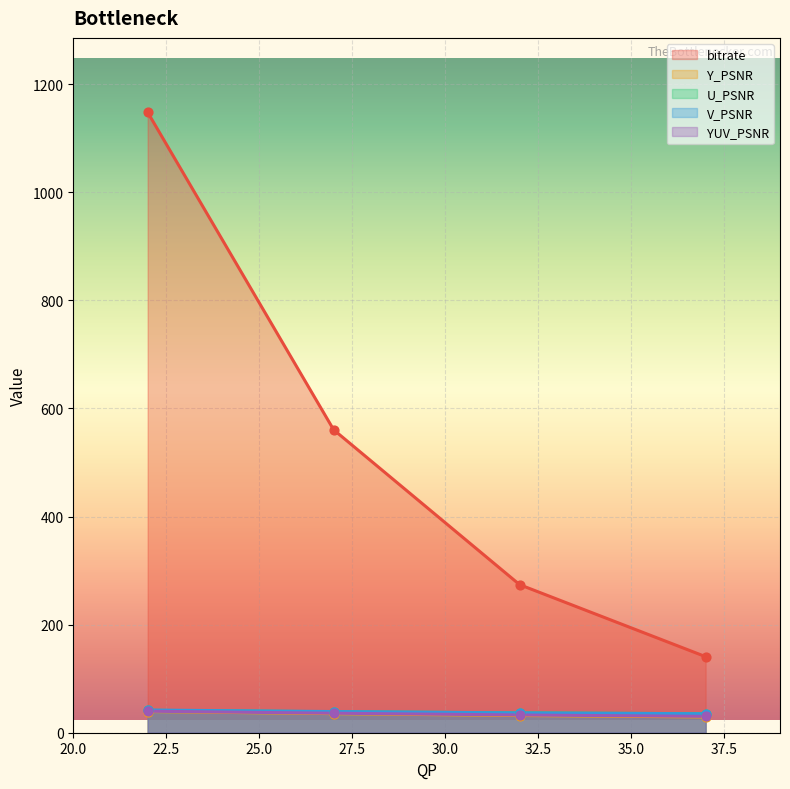

Which series contains the highest Y value?

bitrate